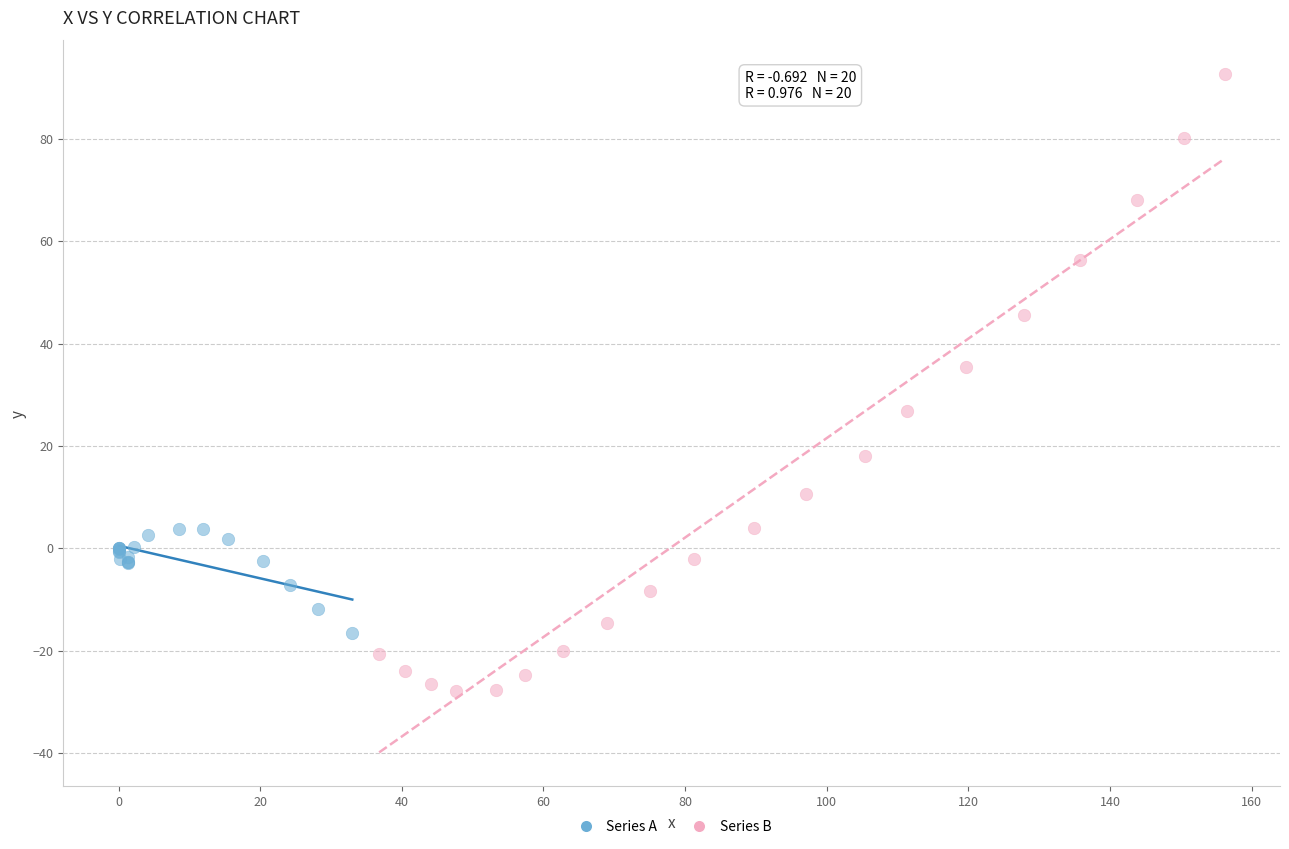

What are all the series names shown in the legend?

Series A, Series B